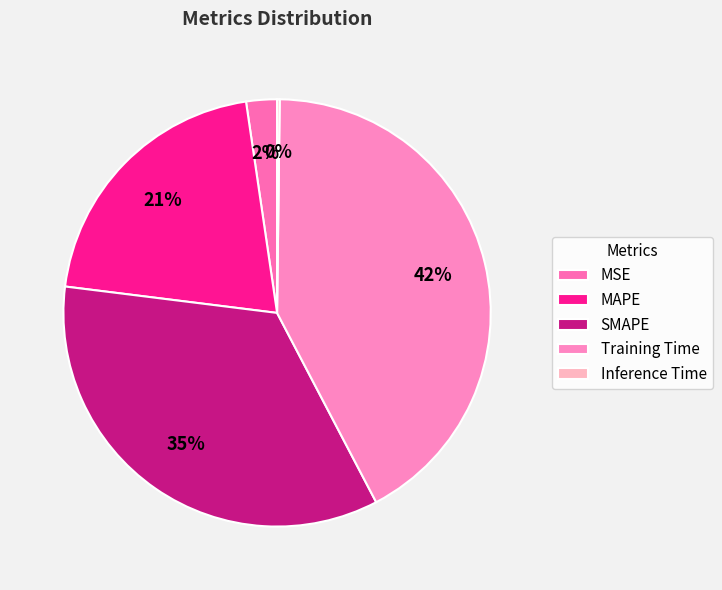

What is the change in value from Training Time to Inference Time?

-1.6